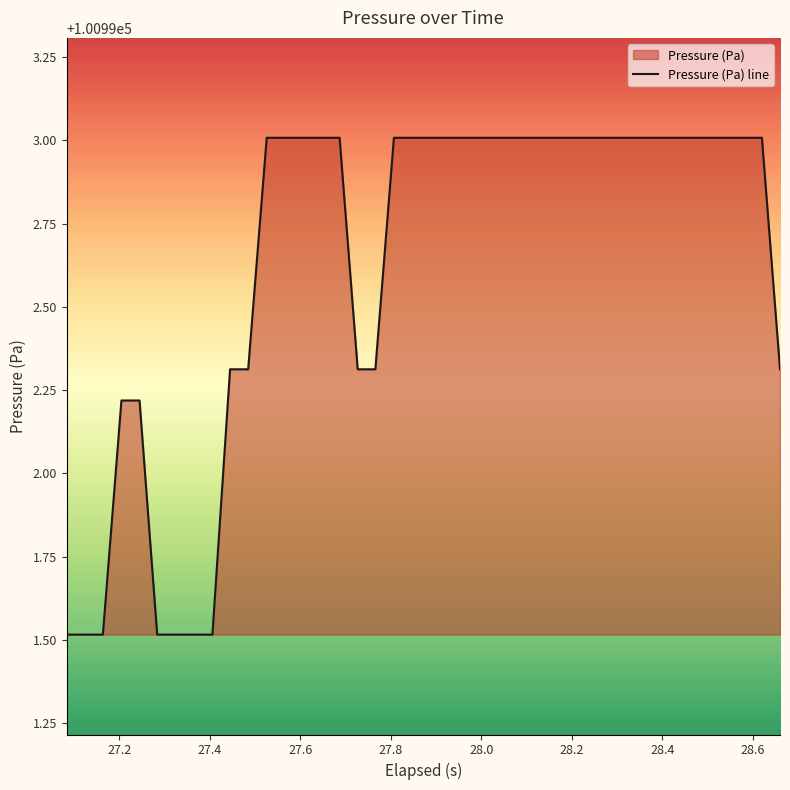

What is the smallest value displayed?

100991.5